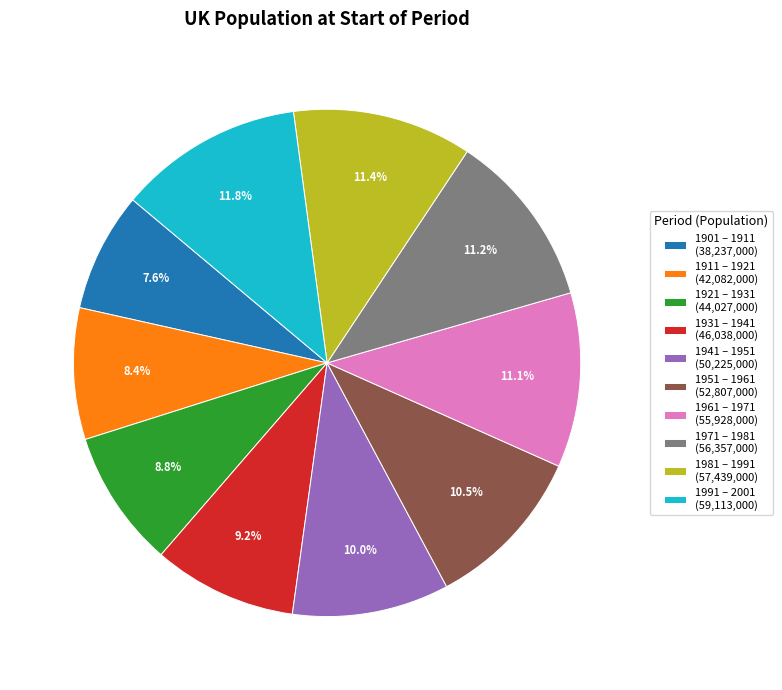

How many segments does this pie chart have?

10